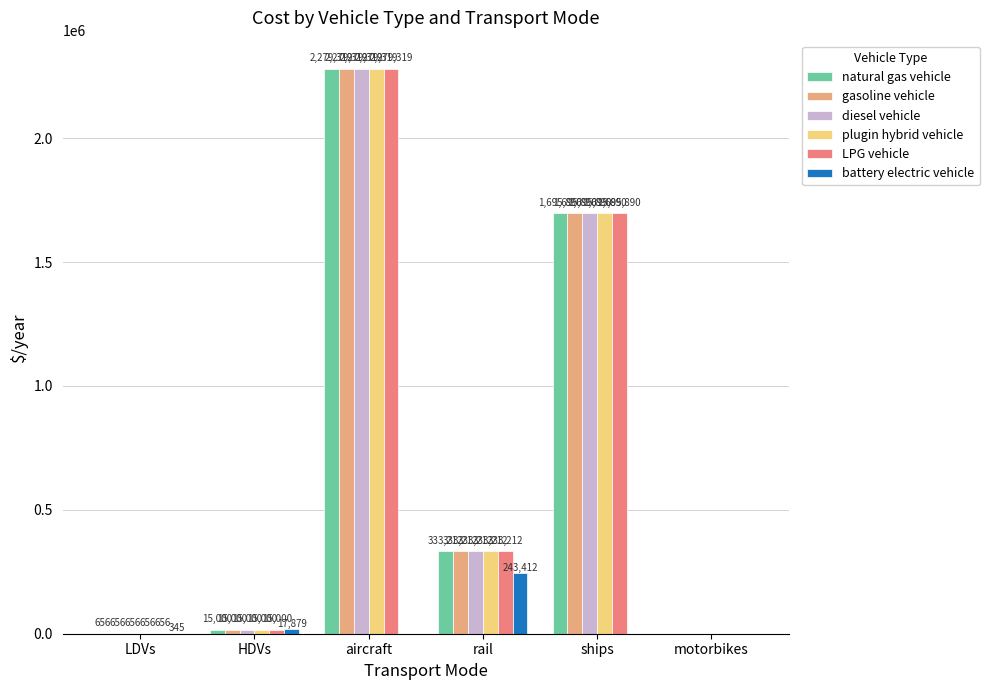

How many data points in battery electric vehicle are above 344?

3